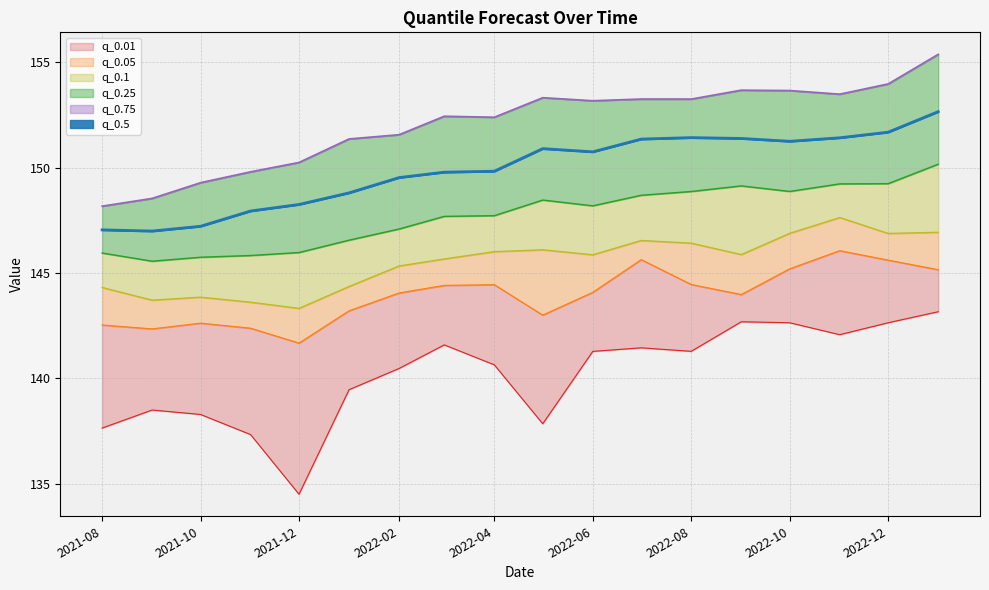

What is the label of the 14th point from the right?

2021-12